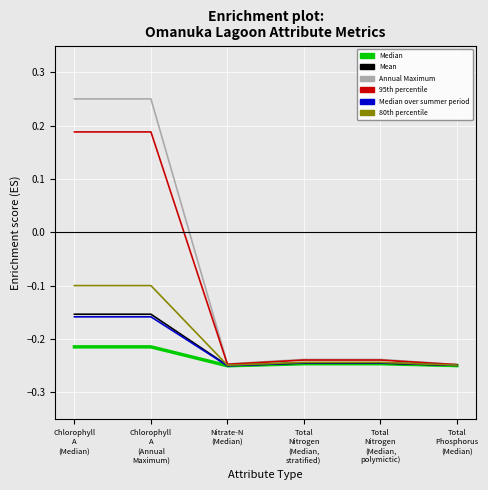

Which series has the widest spread of values?

Annual Maximum